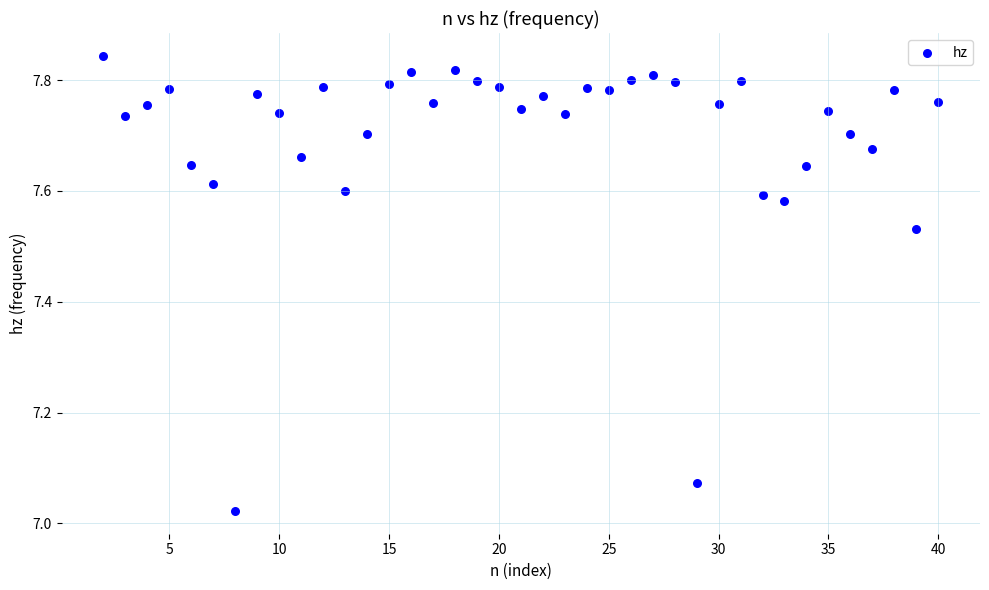

What is the range of Y values (max minus min)?

0.8